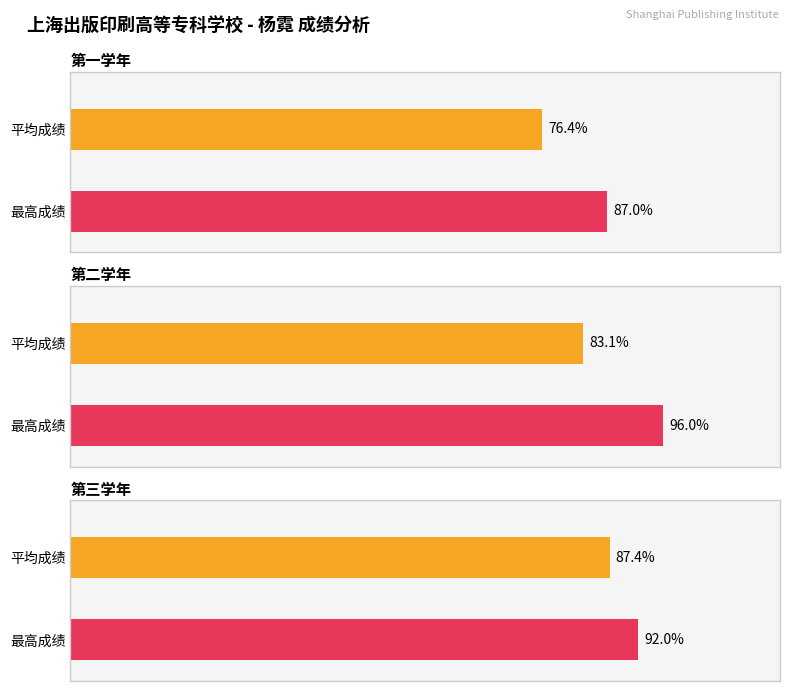

Is the value of 第二学年 at 1 greater than the value of 第一学年 at 1?

Yes